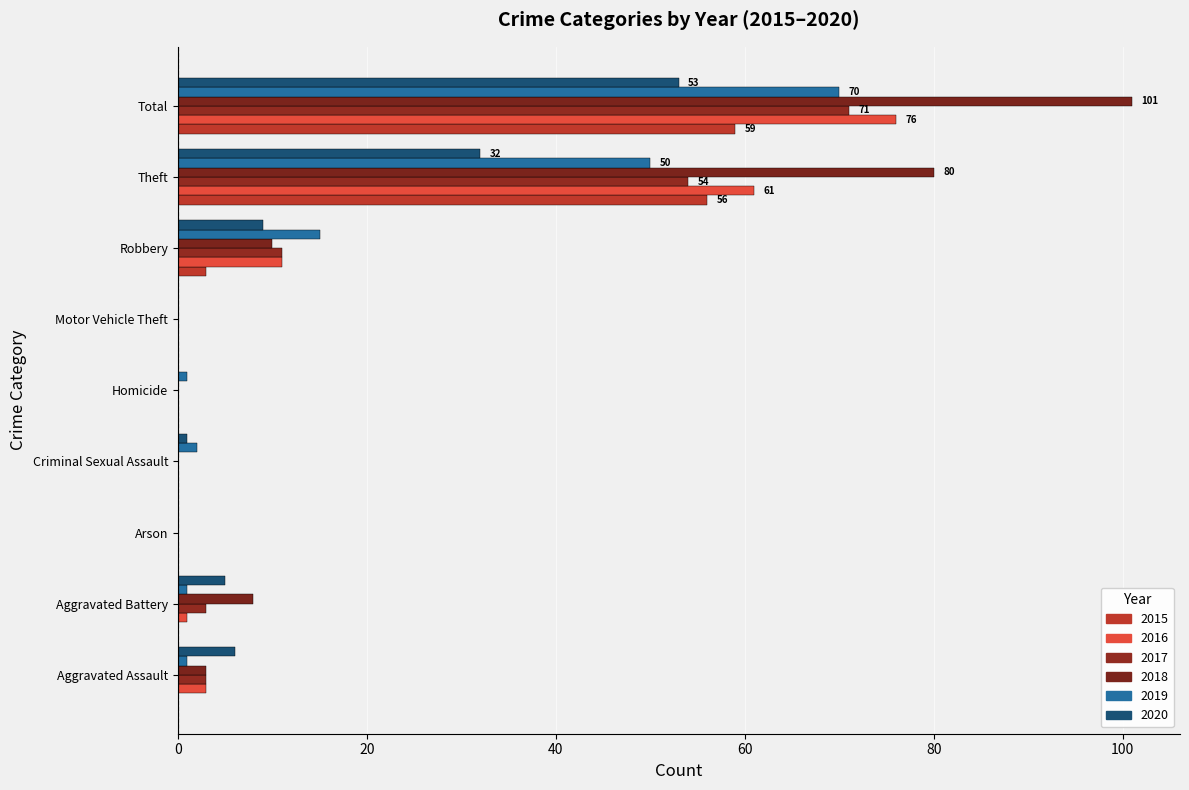

Rank the series by their maximum value, from highest to lowest.

2018, 2016, 2017, 2019, 2015, 2020